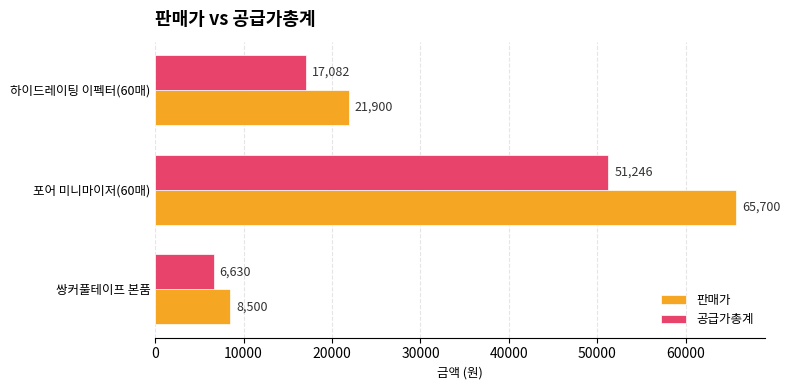

Which series changed the most between 쌍커풀테이프 본품 and 하이드레이팅 이펙터(60매)?

판매가